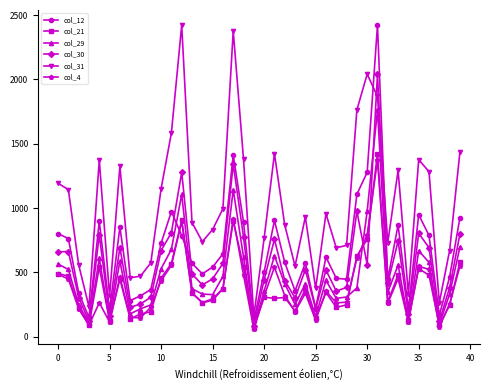

True or false: col_29 has more than 2 points higher than both neighbors.

True